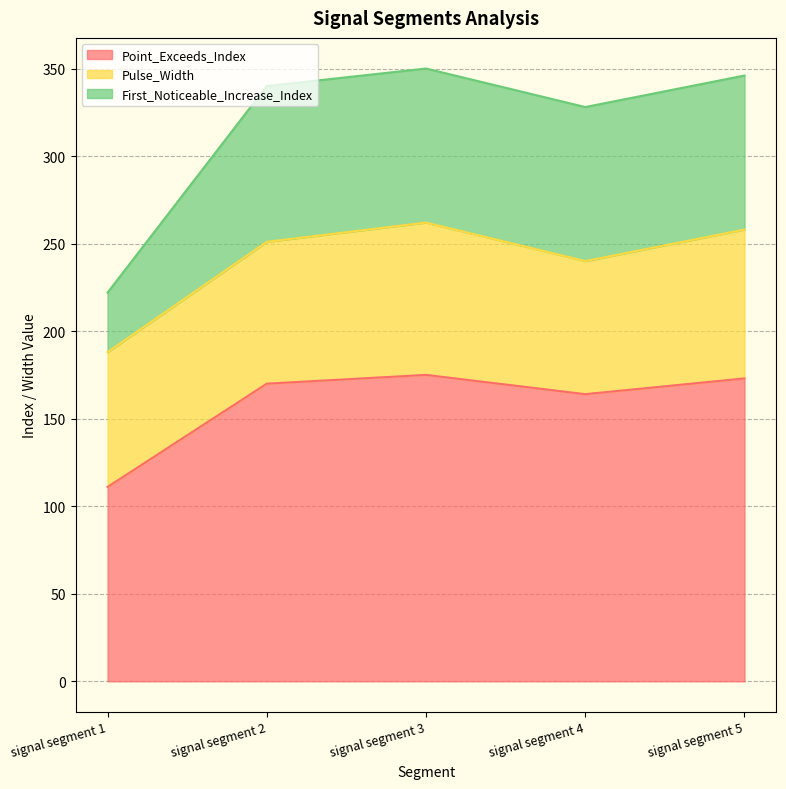

What is the total value across all series at signal segment 3?

350